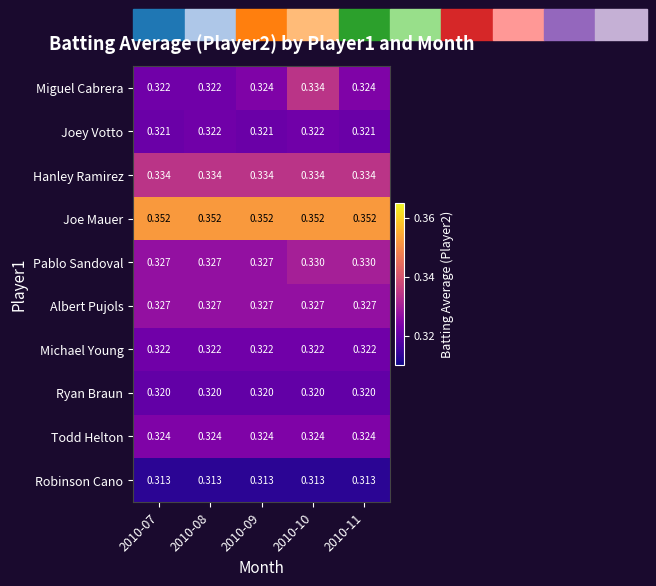

Which series has the largest range (max minus min)?

Miguel Cabrera